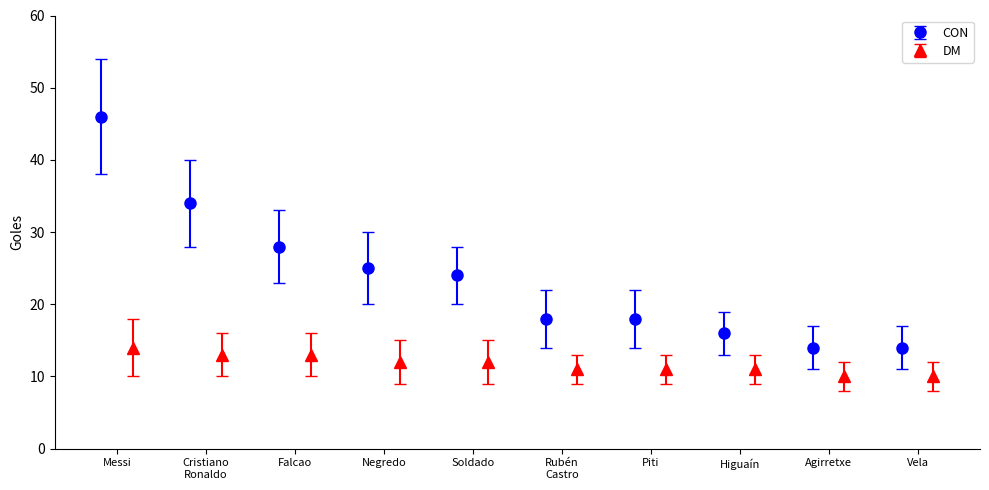

What is the difference between the second highest and minimum values in the CON series?

20